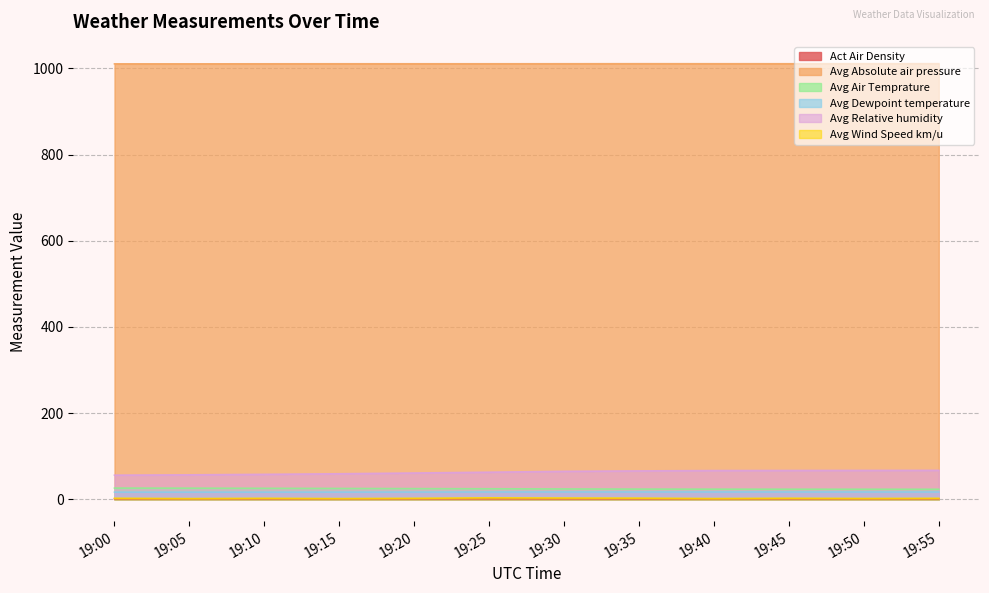

In Avg Dewpoint temperature, how many points are higher than both neighbors (excluding endpoints)?

2